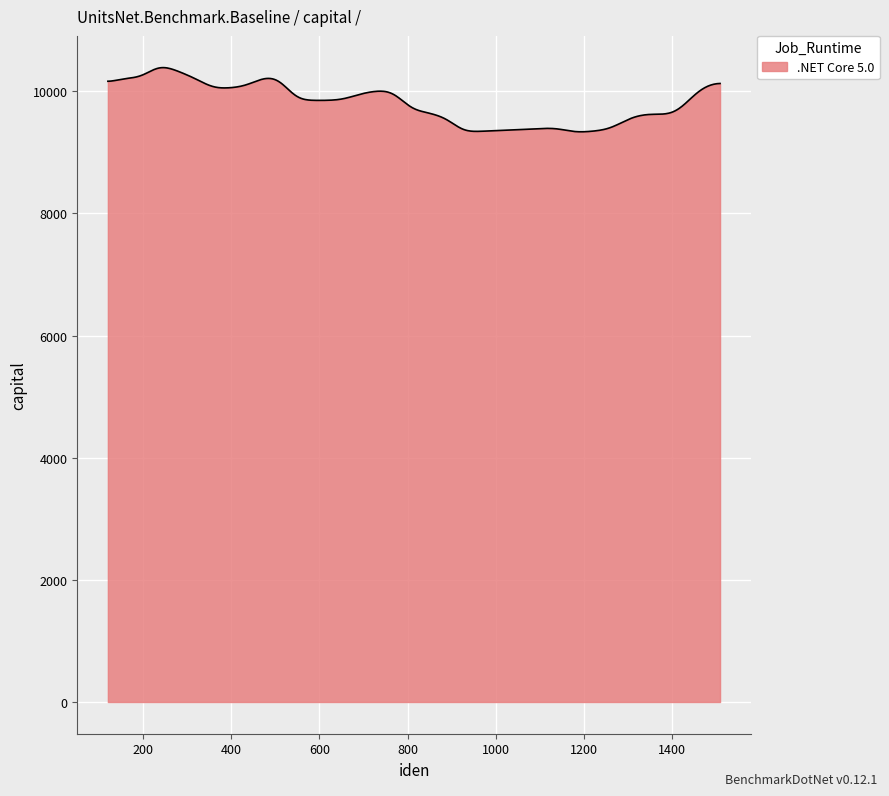

What is the smallest value displayed?

9336.1